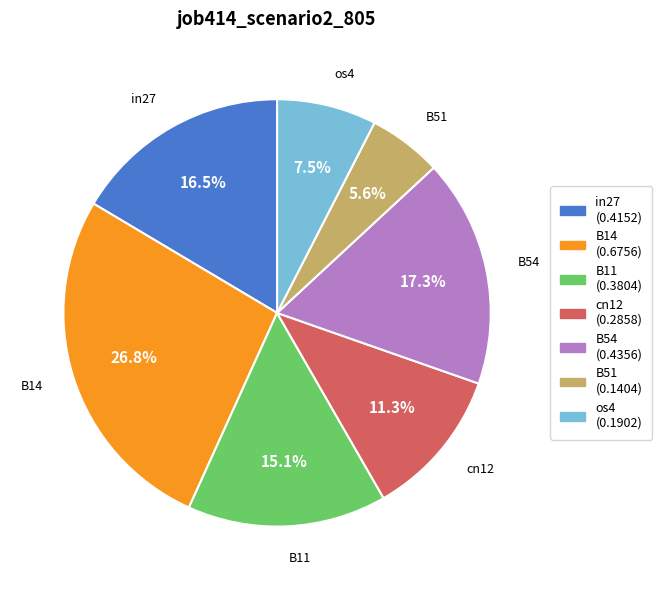

Which category has the smallest portion of the pie?

B51